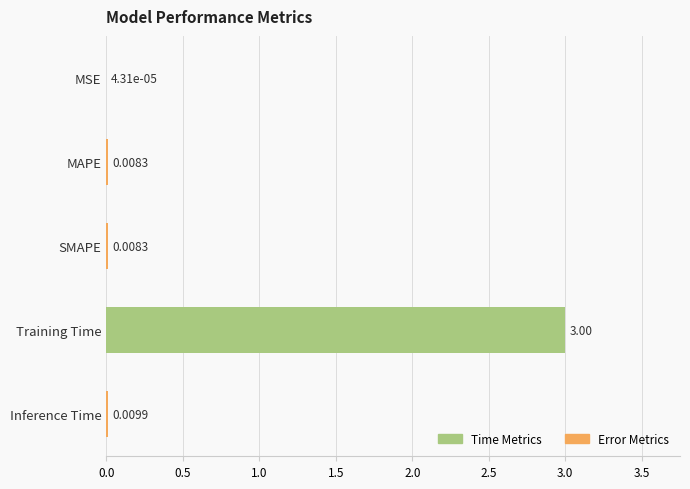

Which label corresponds to the largest value in the chart?

Training Time